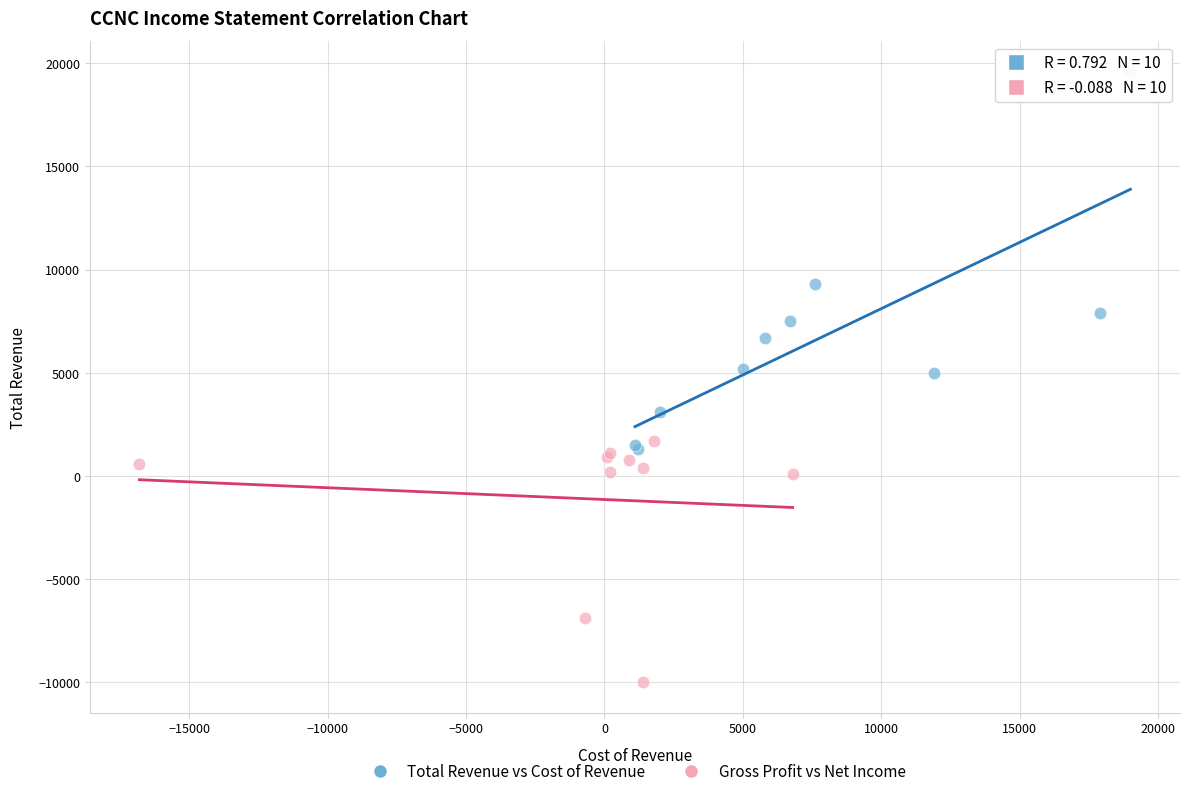

Which series has the largest Y range (max minus min)?

Total Revenue vs Cost of Revenue